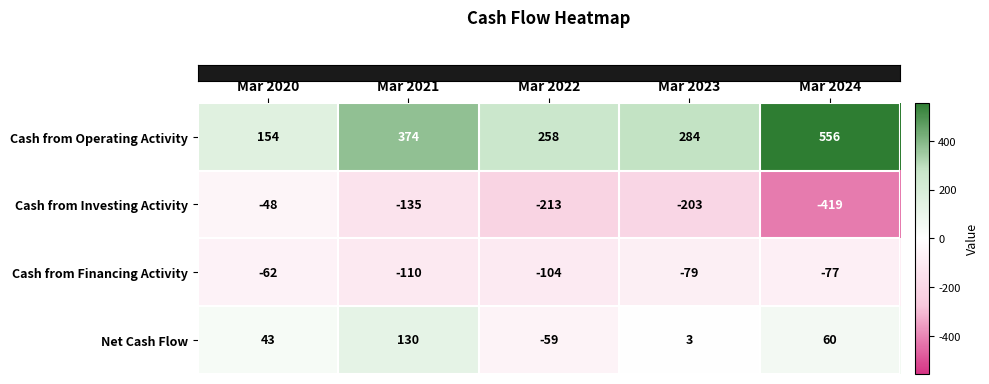

Where does the Cash from Operating Activity series first go above 284?

Mar 2021